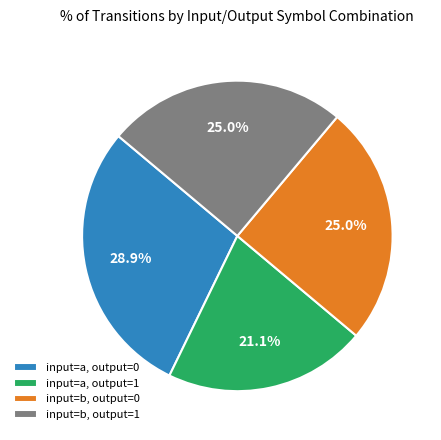

Which has a higher value, input=a, output=0 or input=b, output=0?

input=a, output=0